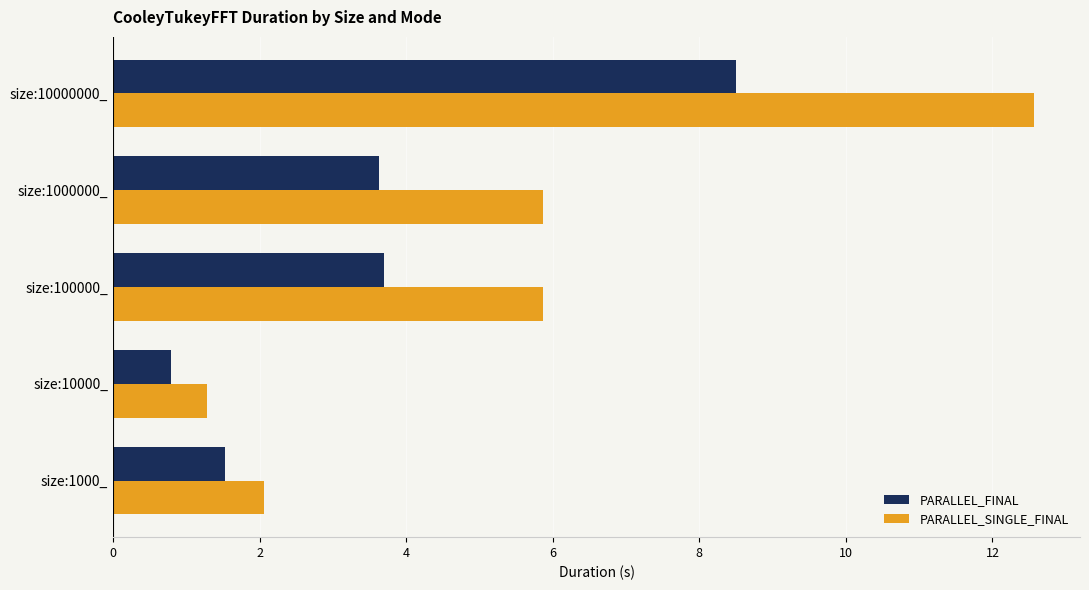

Rank the series by their average value, from lowest to highest.

PARALLEL_FINAL, PARALLEL_SINGLE_FINAL